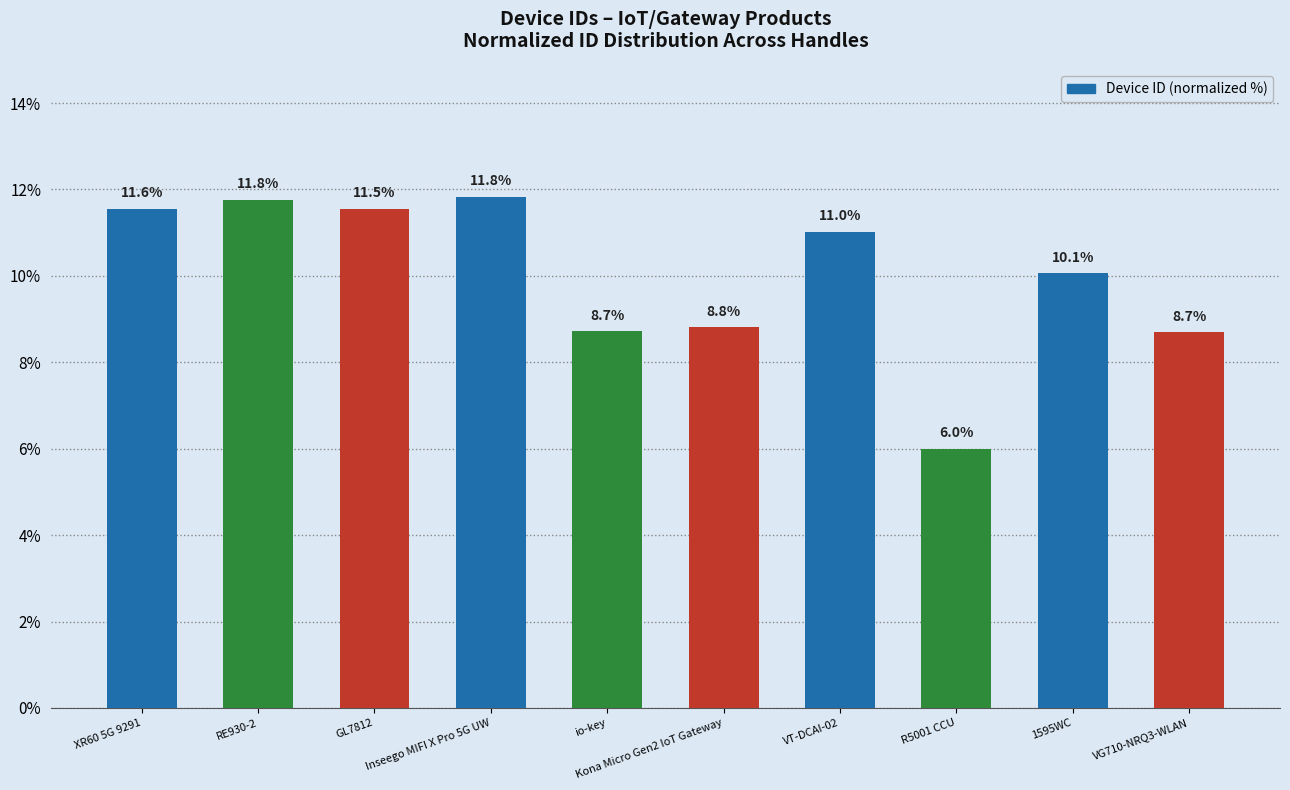

What is the smallest value displayed?

6.0